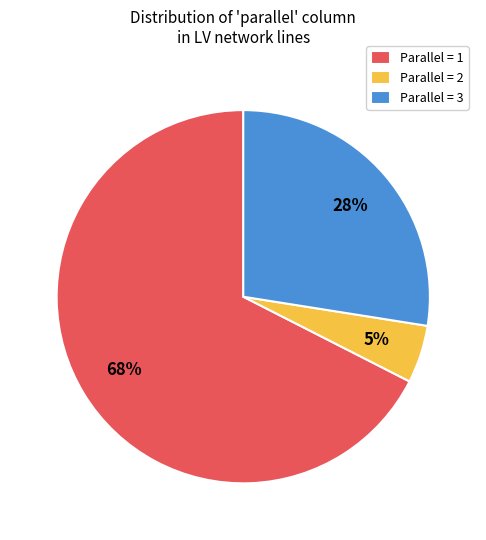

Which category has the biggest portion of the pie?

Parallel = 1